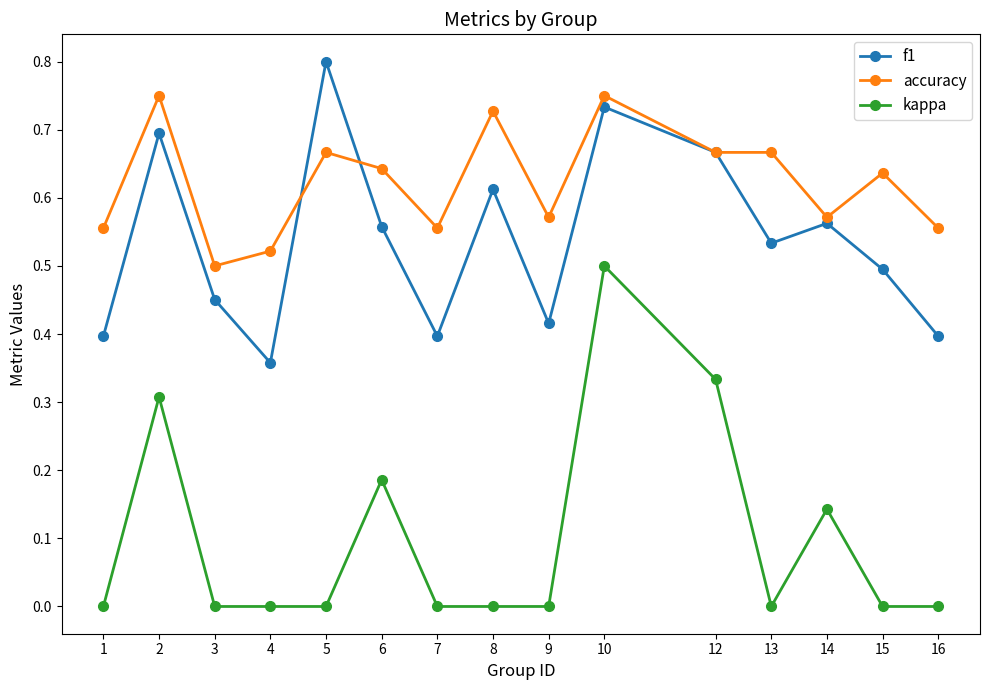

True or false: kappa and accuracy cross at least once.

False